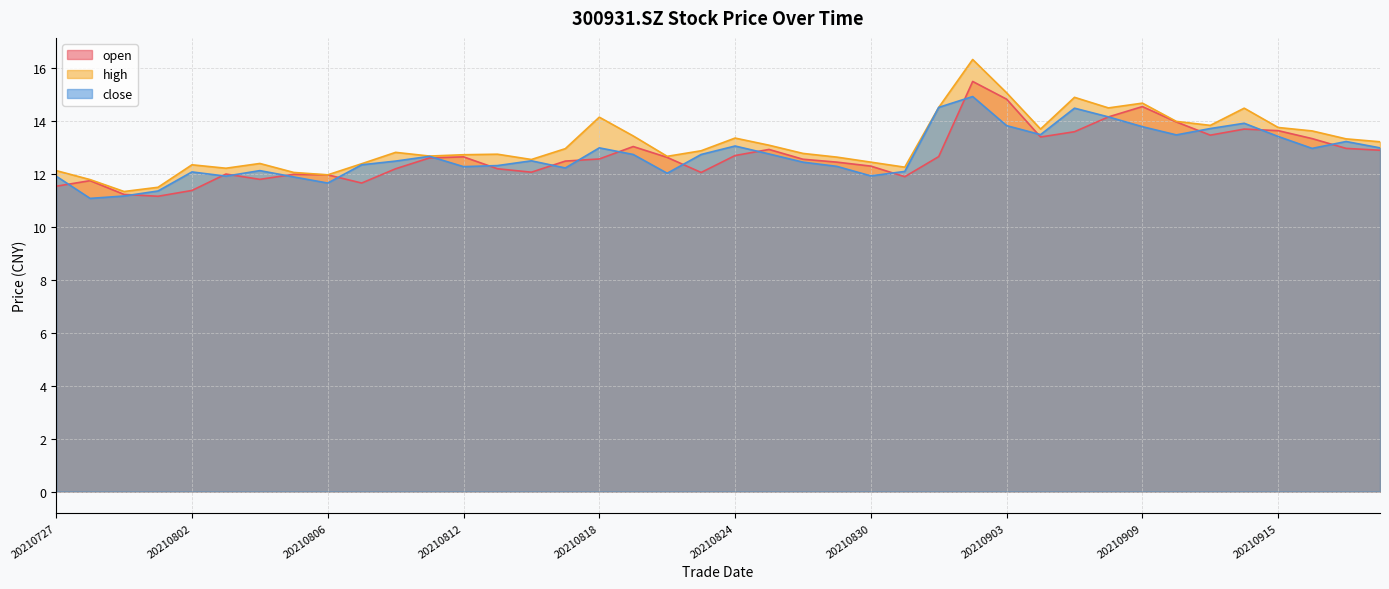

The value of open at 20210916 is 13.3. True or false?

True